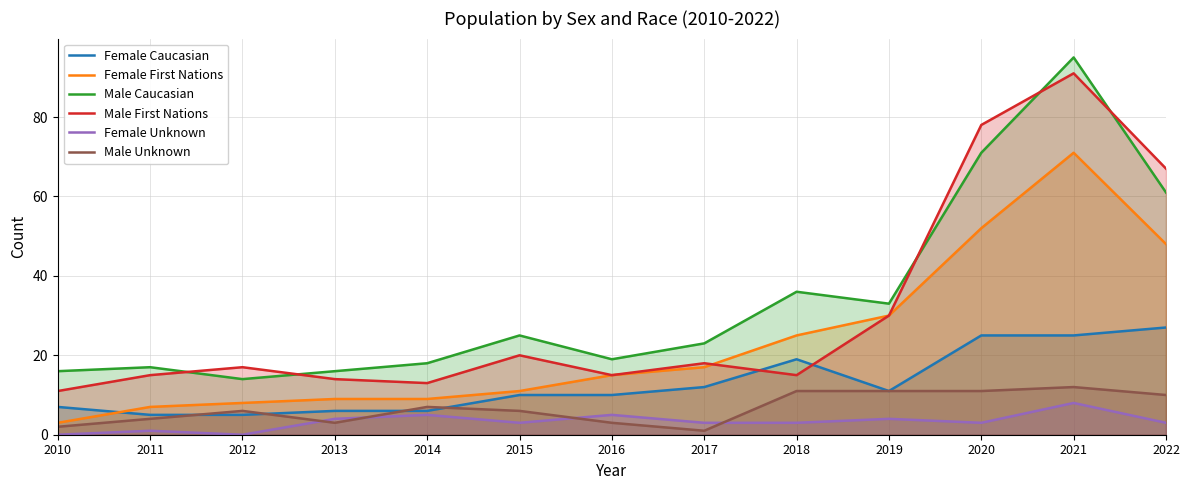

What are all the series names shown in the legend?

Female Caucasian, Female First Nations, Male Caucasian, Male First Nations, Female Unknown, Male Unknown